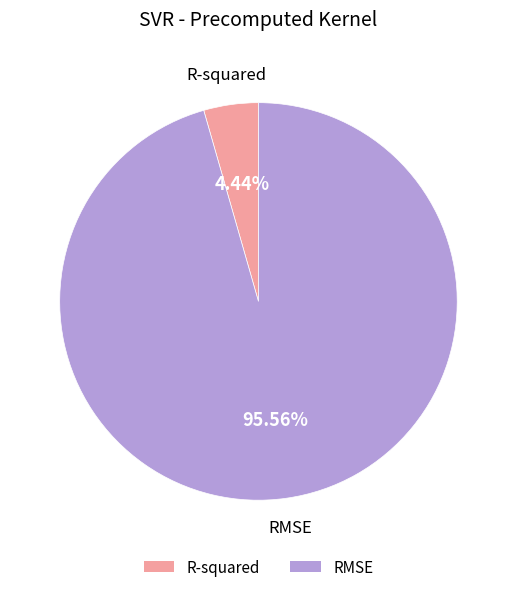

What is the smallest slice in the pie chart?

R-squared